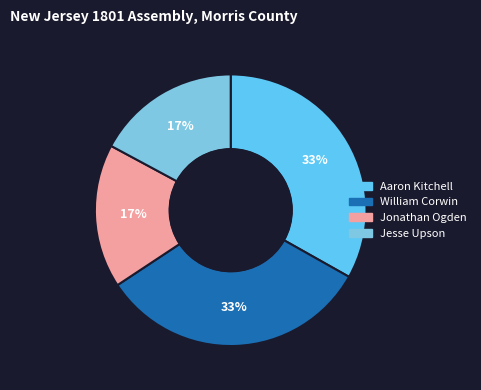

What is the largest slice in the pie chart?

Aaron Kitchell